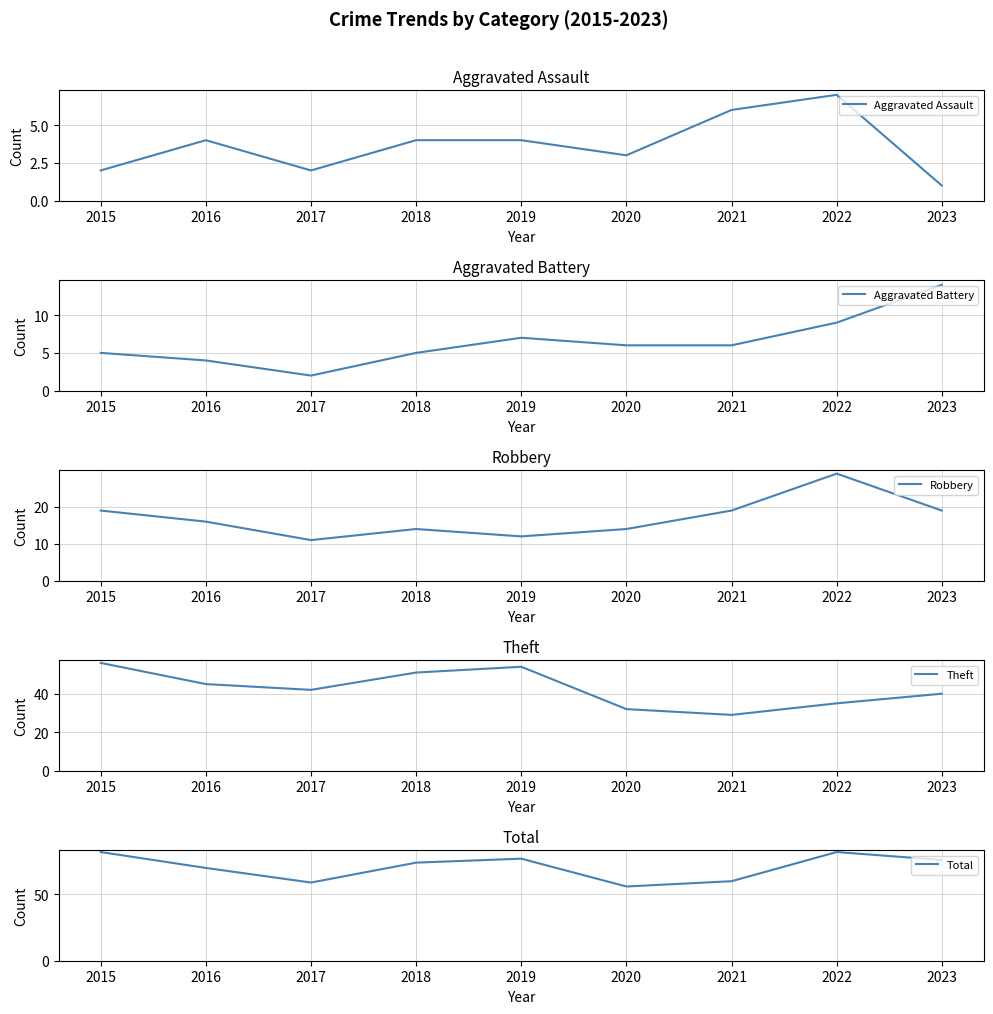

Which series has the widest spread of values?

Theft